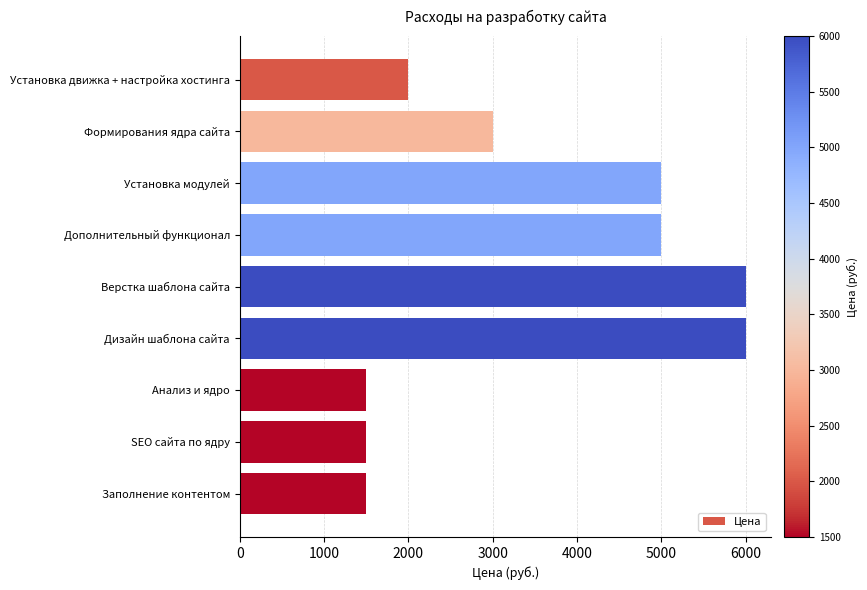

How many bars are there in total?

9